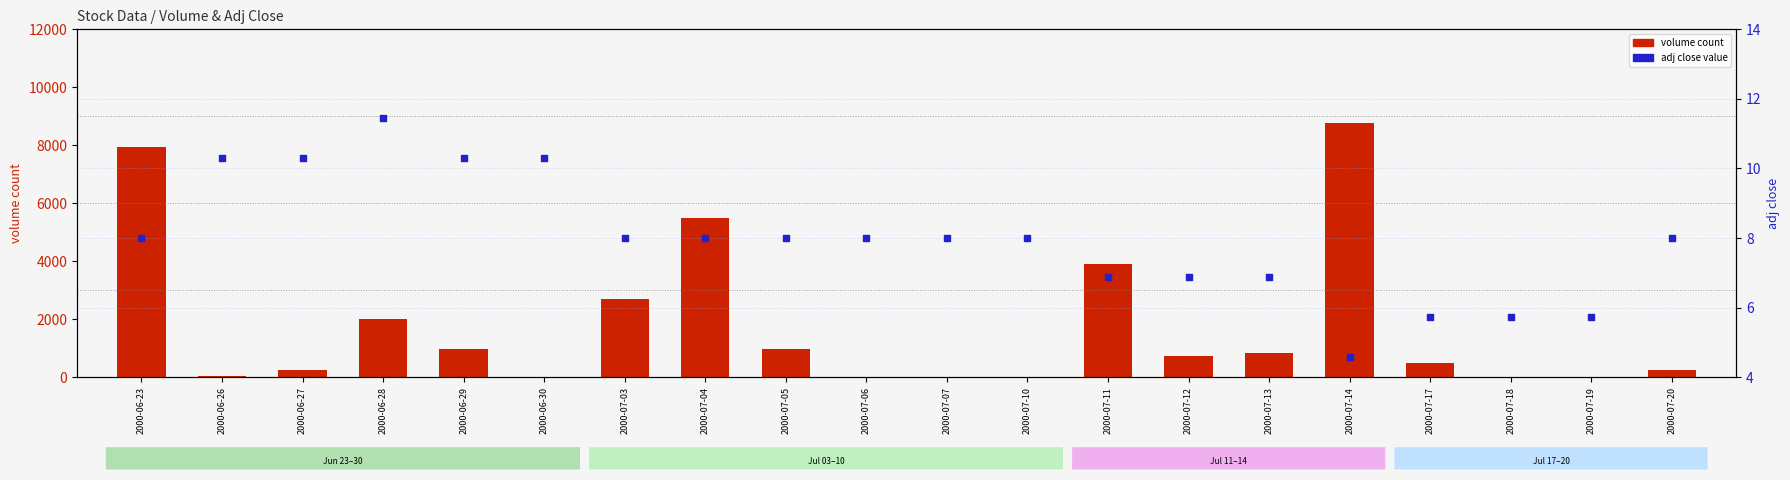

At which category is the sum across all series the highest?

2000-07-14